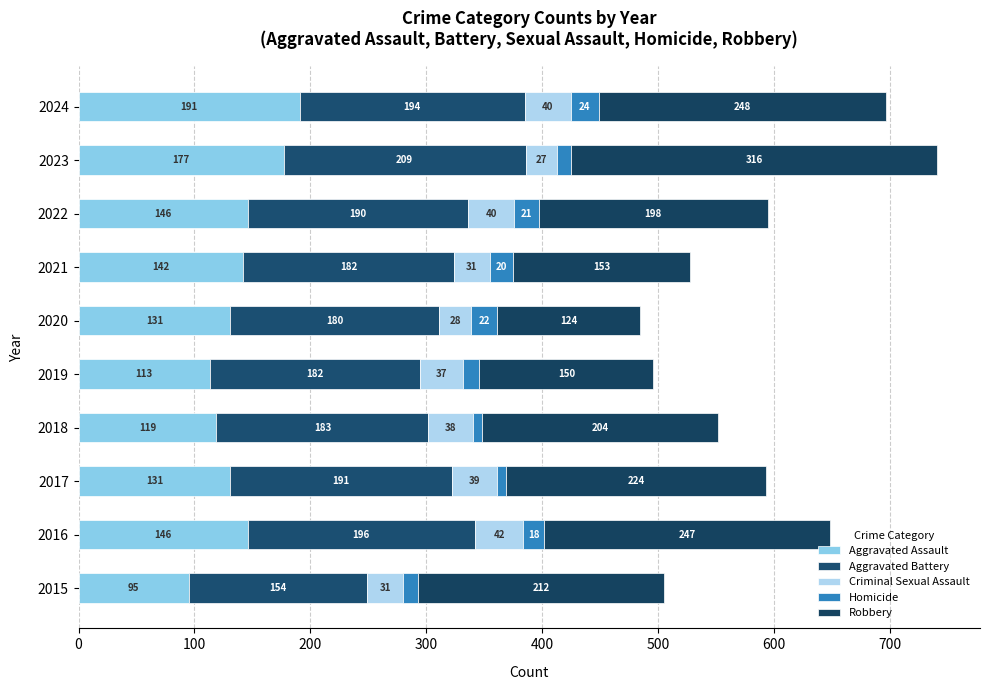

What is the difference between the maximum and minimum values in the Aggravated Battery series?

55